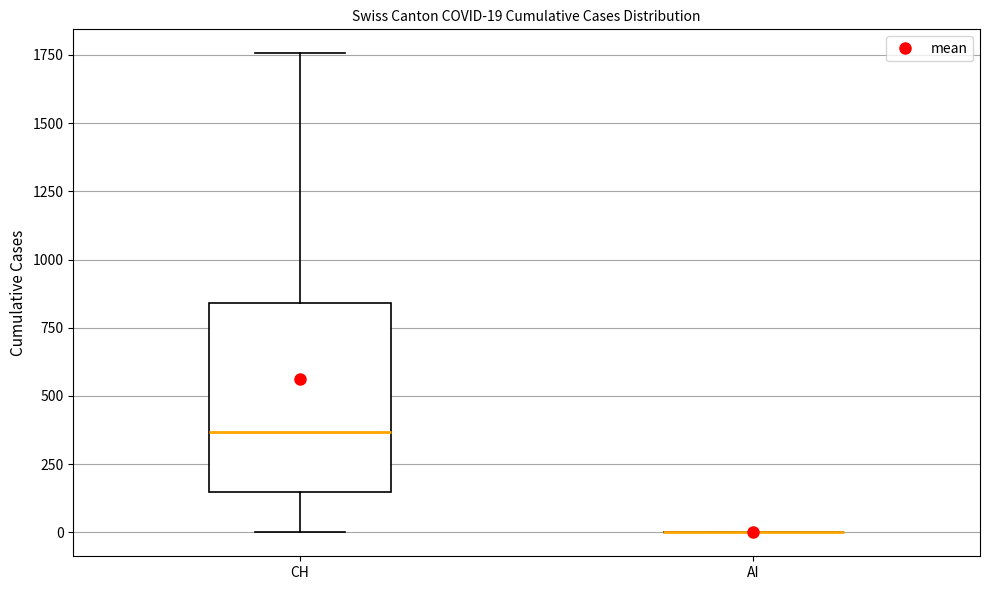

Which box is the tallest, from its lower edge to its upper edge?

CH